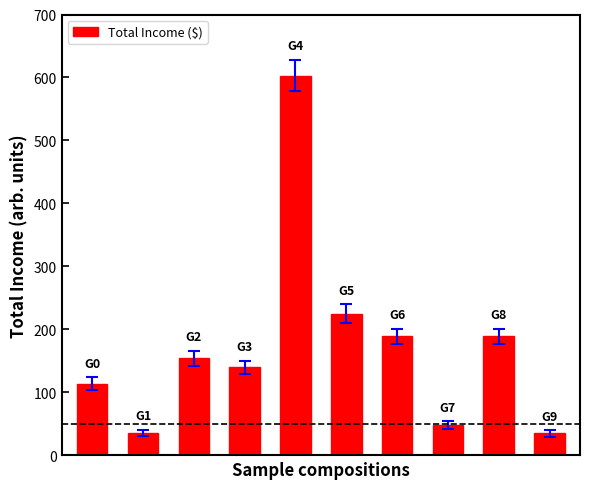

What is the value of the 9th bar from the left?

189